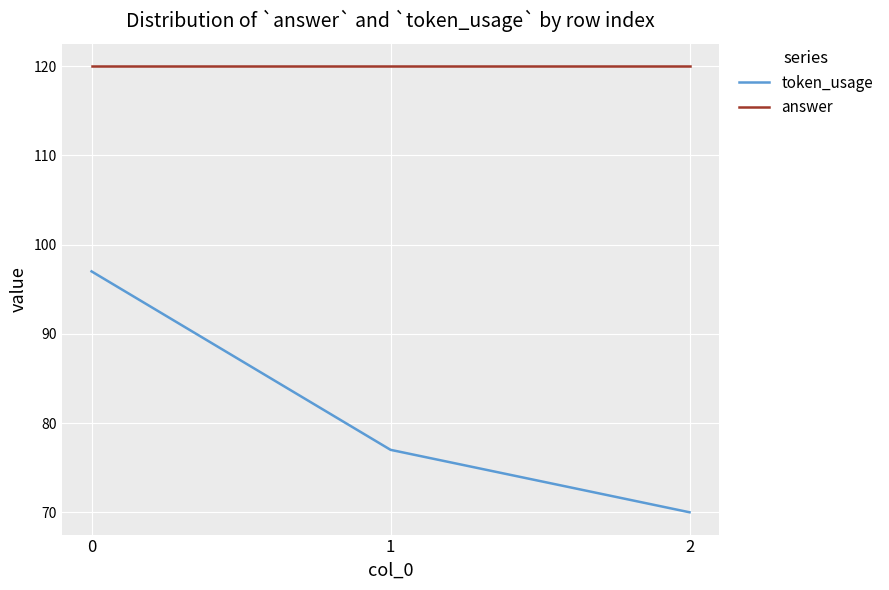

What is the lowest value of the answer series?

120